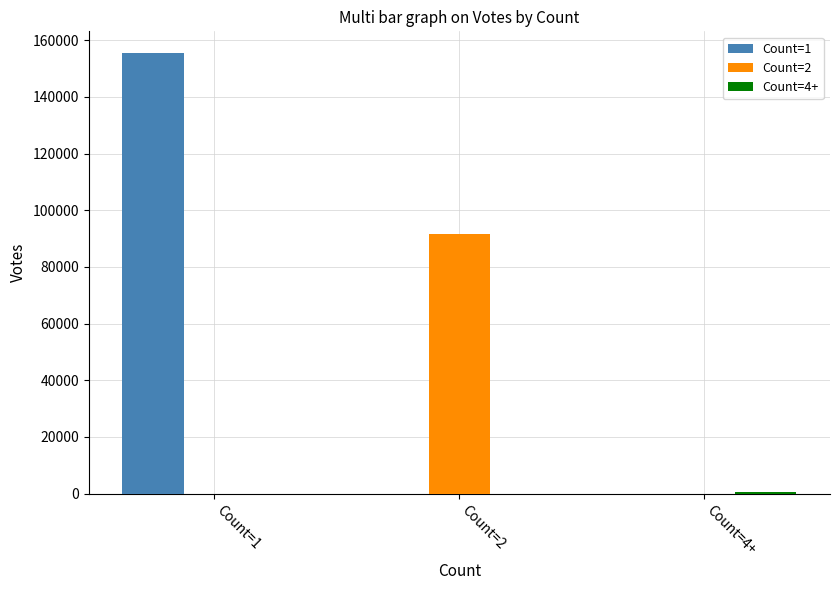

At which category does the chart reach its peak across all series?

Count=1